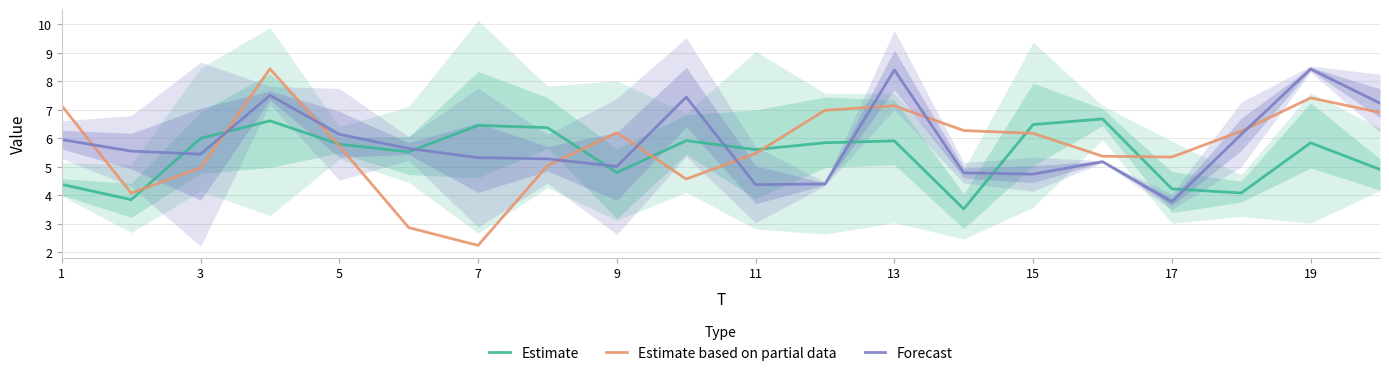

What is the difference between the Estimate values at 9 and 15?

1.7